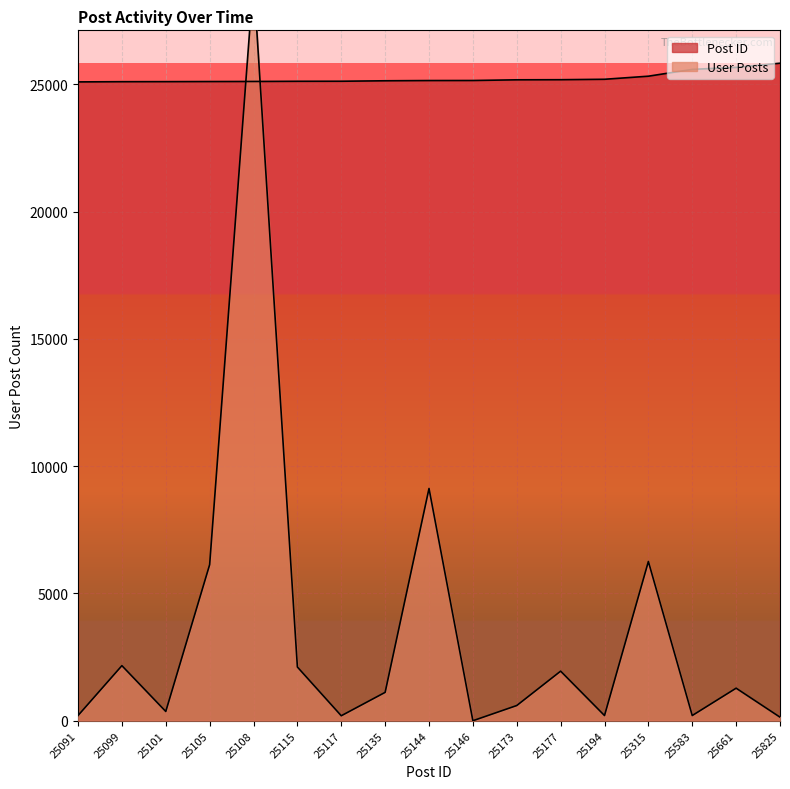

Between 25194 and 25105, which is larger?

25194